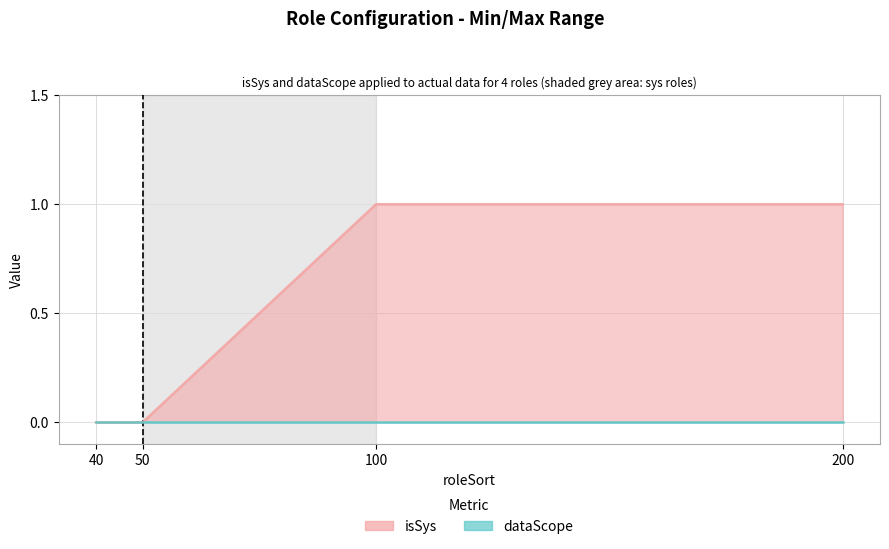

Where is the data nearest to the value 0?

40